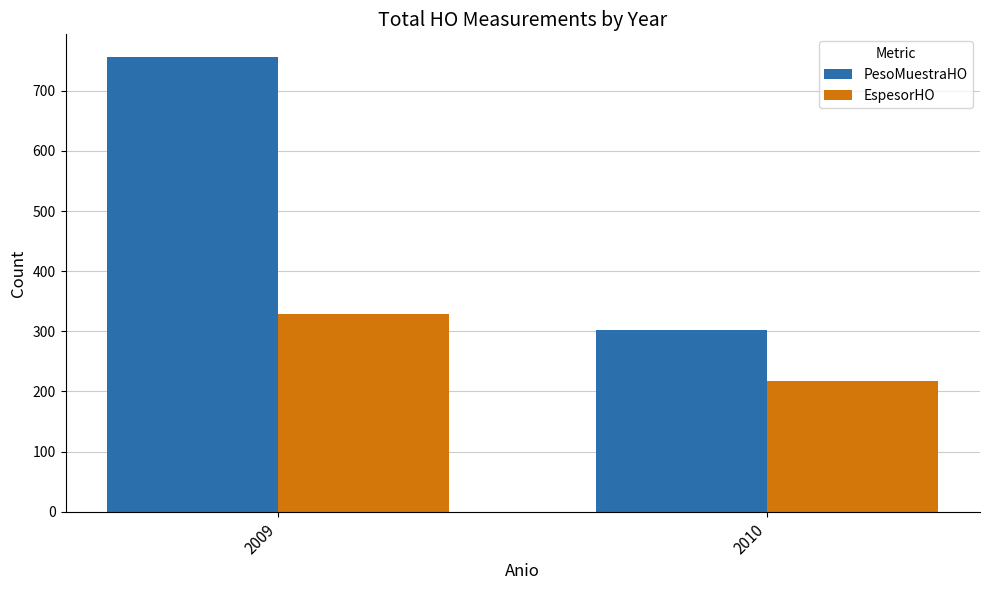

True or false: EspesorHO has a value of 328 at 2009.

True